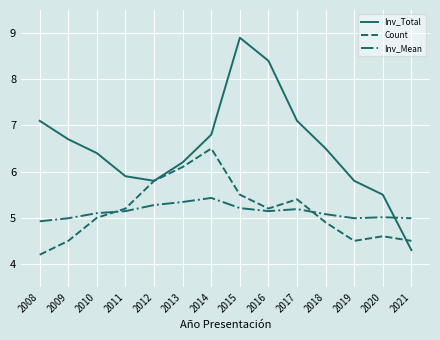

Reading left to right, transcribe all the data shown in this chart.

Inv_Total: 2008=7.1	2009=6.7	2010=6.4	2011=5.9	2012=5.8	2013=6.2	2014=6.8	2015=8.9	2016=8.4	2017=7.1	2018=6.5	2019=5.8	2020=5.5	2021=4.3
Count: 2008=4.2	2009=4.5	2010=5.0	2011=5.2	2012=5.8	2013=6.1	2014=6.5	2015=5.5	2016=5.2	2017=5.4	2018=4.9	2019=4.5	2020=4.6	2021=4.5
Inv_Mean: 2008=4.9	2009=5.0	2010=5.1	2011=5.1	2012=5.3	2013=5.3	2014=5.4	2015=5.2	2016=5.1	2017=5.2	2018=5.1	2019=5.0	2020=5.0	2021=5.0